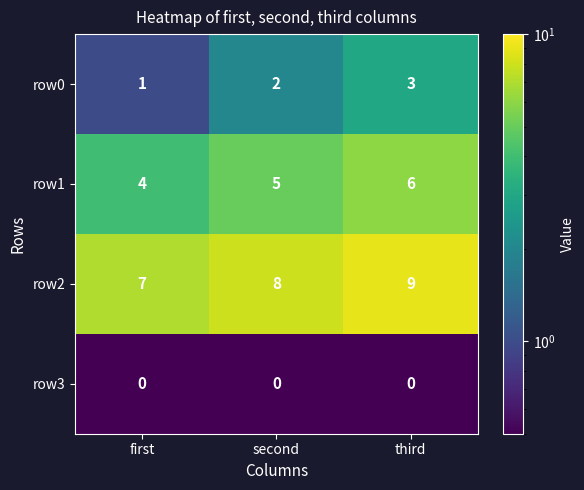

What is the spread (max minus min) of values at first?

7